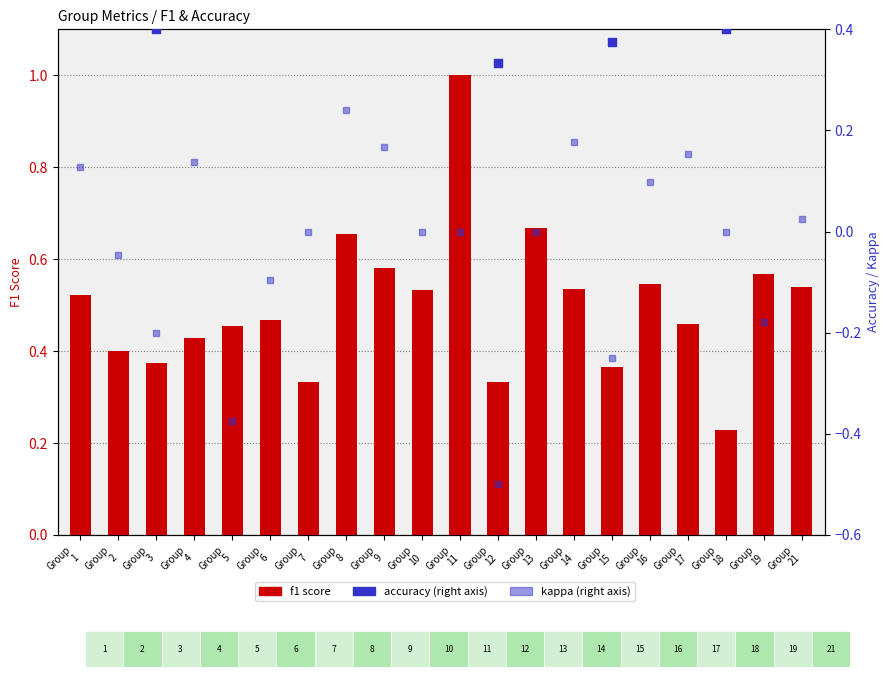

Which series reaches the minimum Y coordinate?

kappa